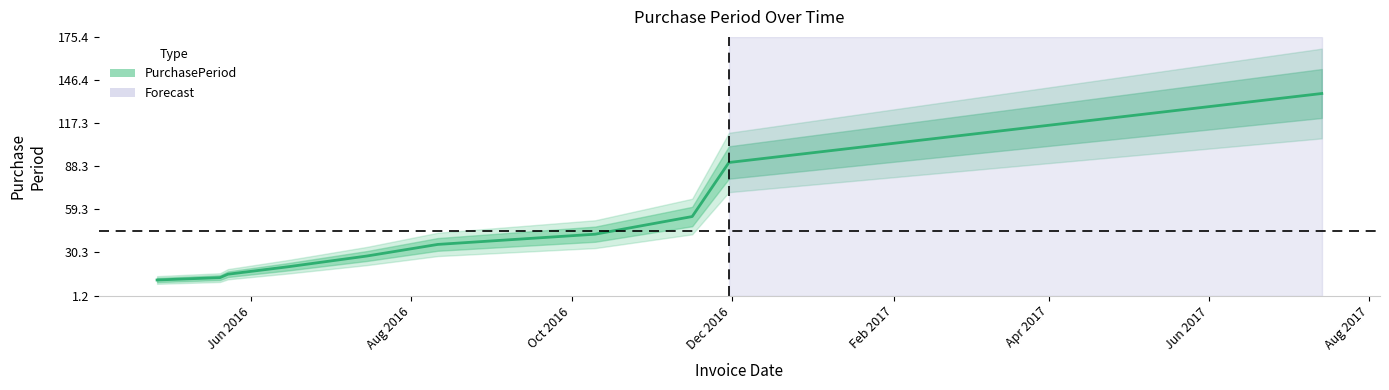

What is the greatest value displayed?

137.3